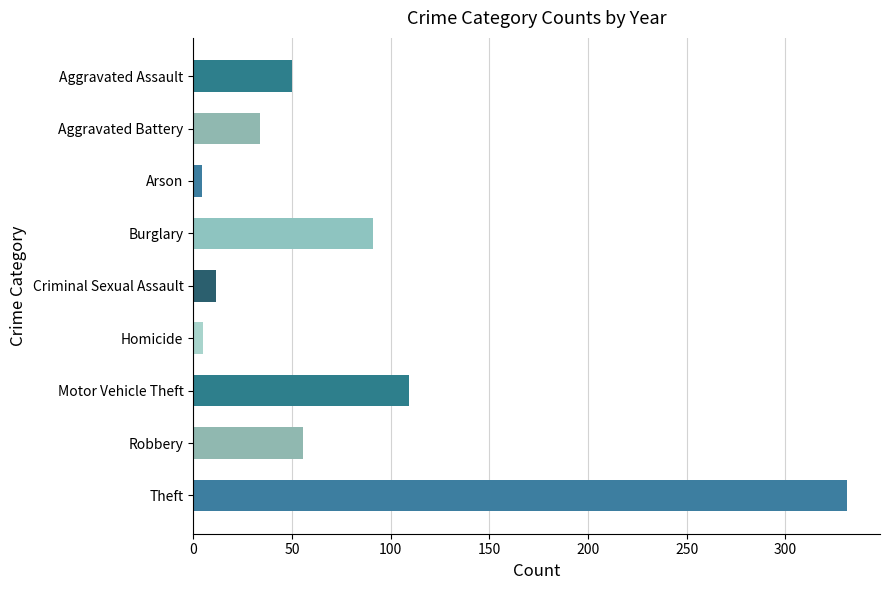

What is the average value?

76.9